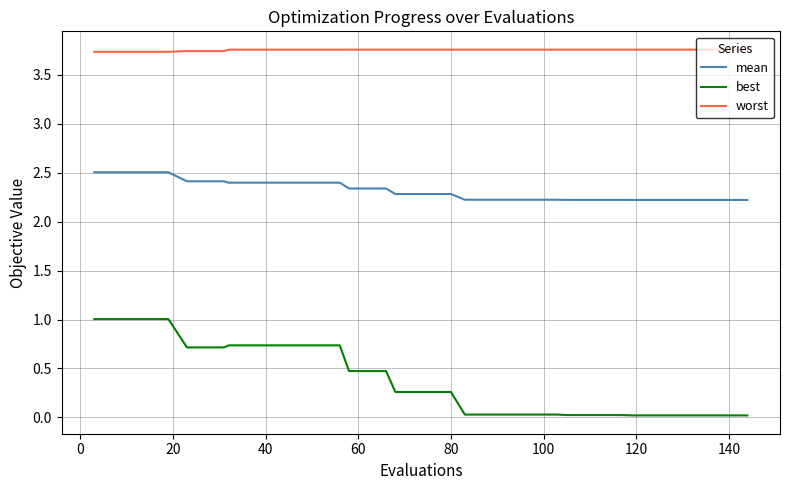

How many distinct data groups are displayed?

3